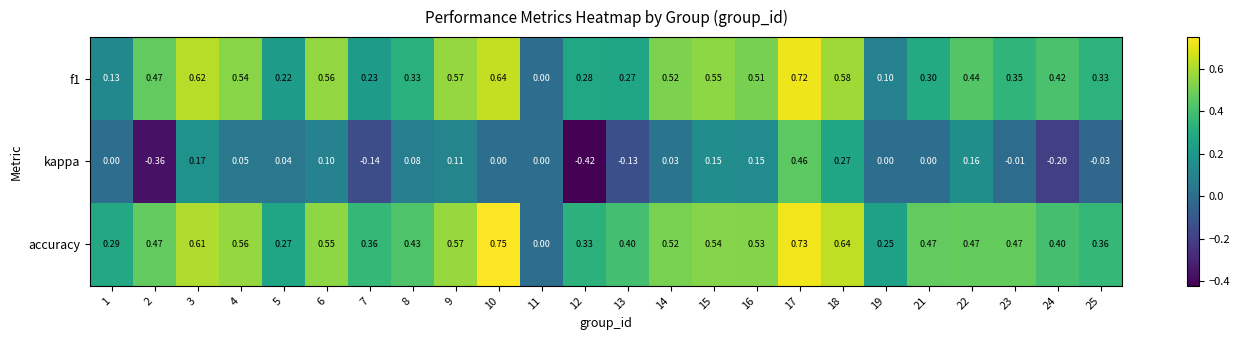

Which series has the largest total across all categories?

accuracy